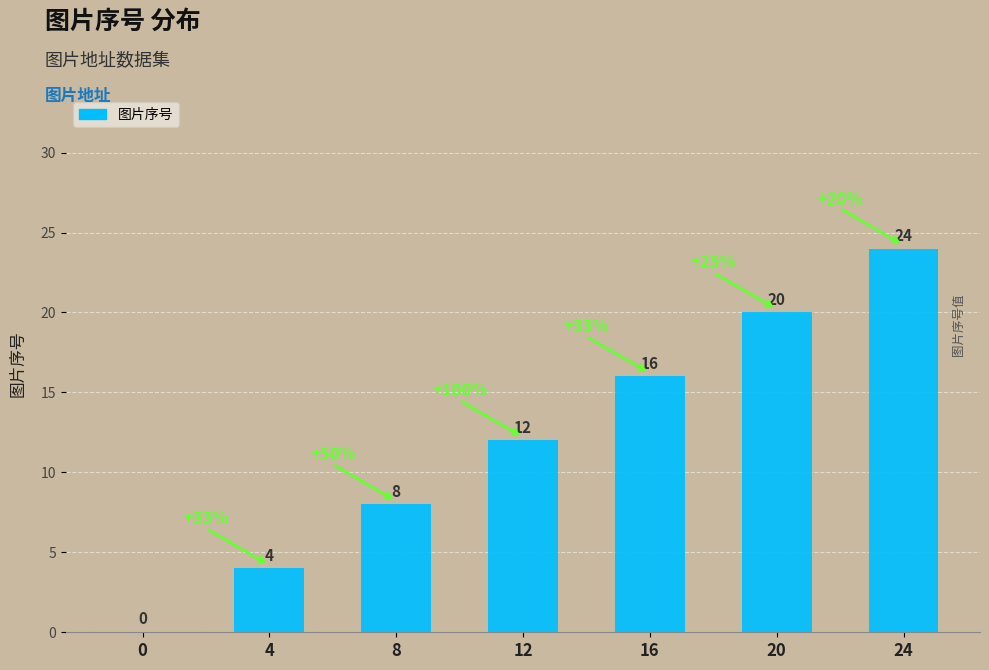

What is the difference between the values at 0 and 24?

24